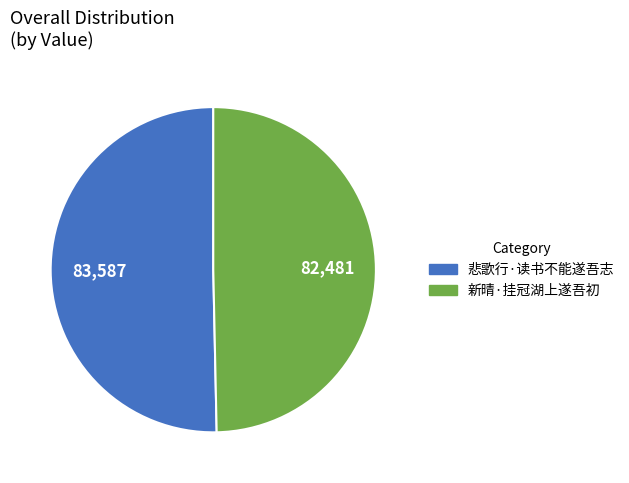

Which has a higher value, 悲歌行·读书不能遂吾志 or 新晴·挂冠湖上遂吾初?

悲歌行·读书不能遂吾志